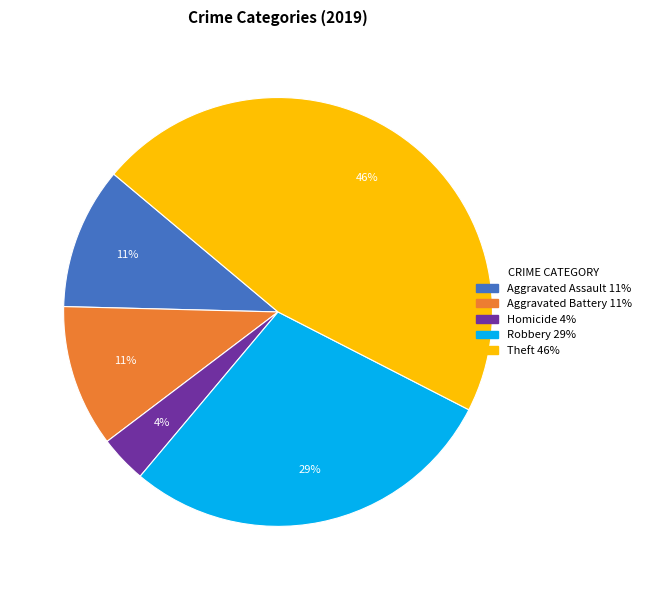

To the nearest percent, what is the average slice percentage?

20%